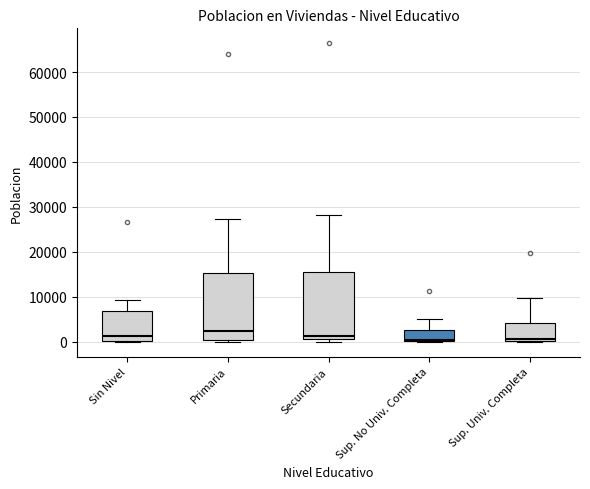

Where does the upper whisker of the box for Sin Nivel end on the y-axis? The values are not printed on the chart, so give them approximately, as read against the axis.

9000